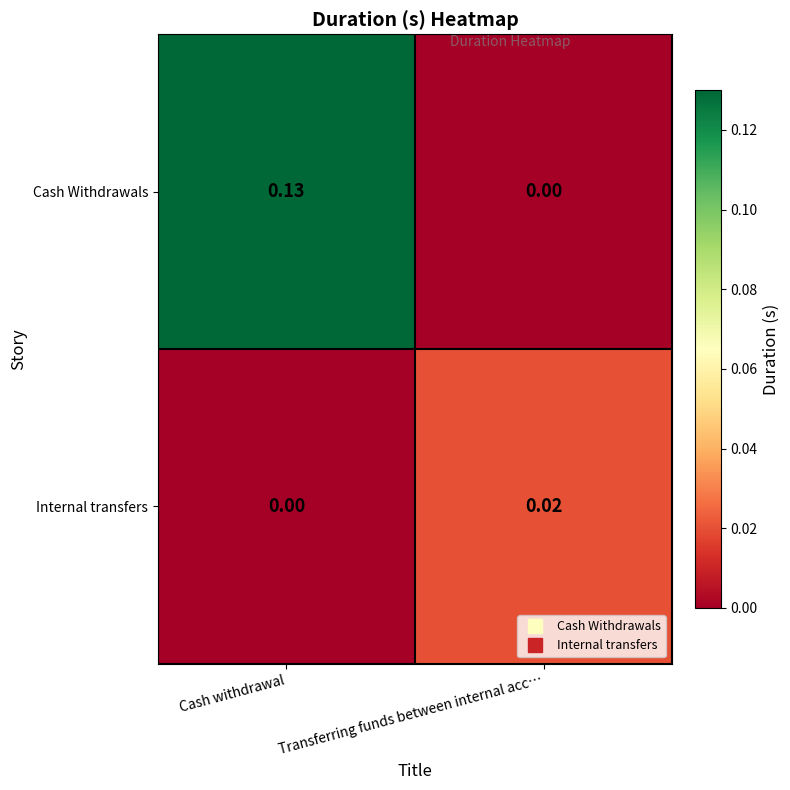

Rank the series at Transferring funds between internal acc… from highest to lowest value.

Internal transfers, Cash Withdrawals